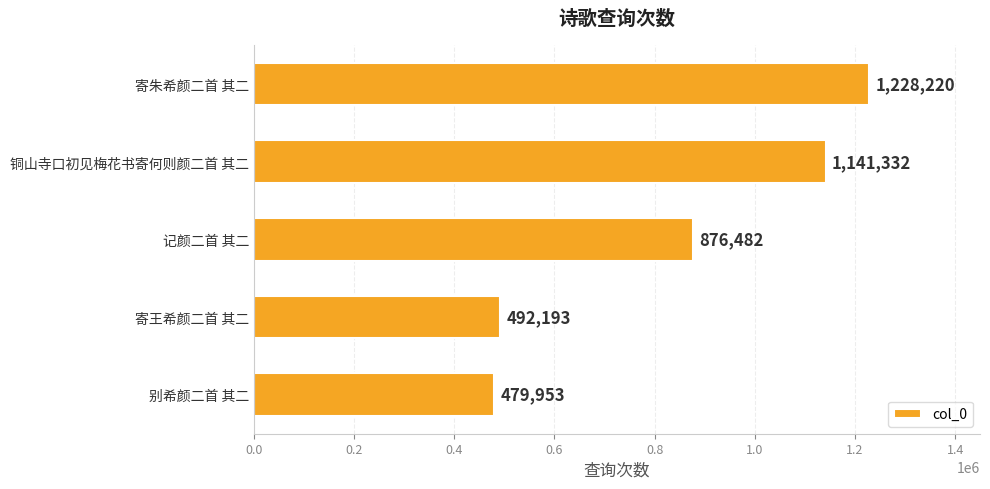

Which has a higher value, 别希颜二首 其二 or 记颜二首 其二?

记颜二首 其二